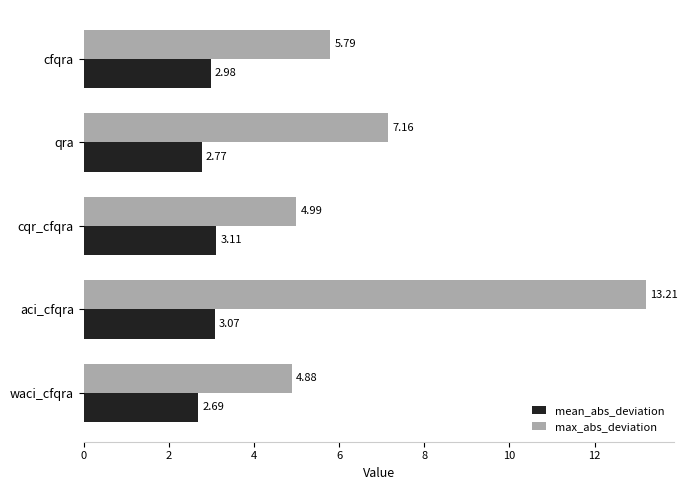

Which series has the largest total across all categories?

max_abs_deviation